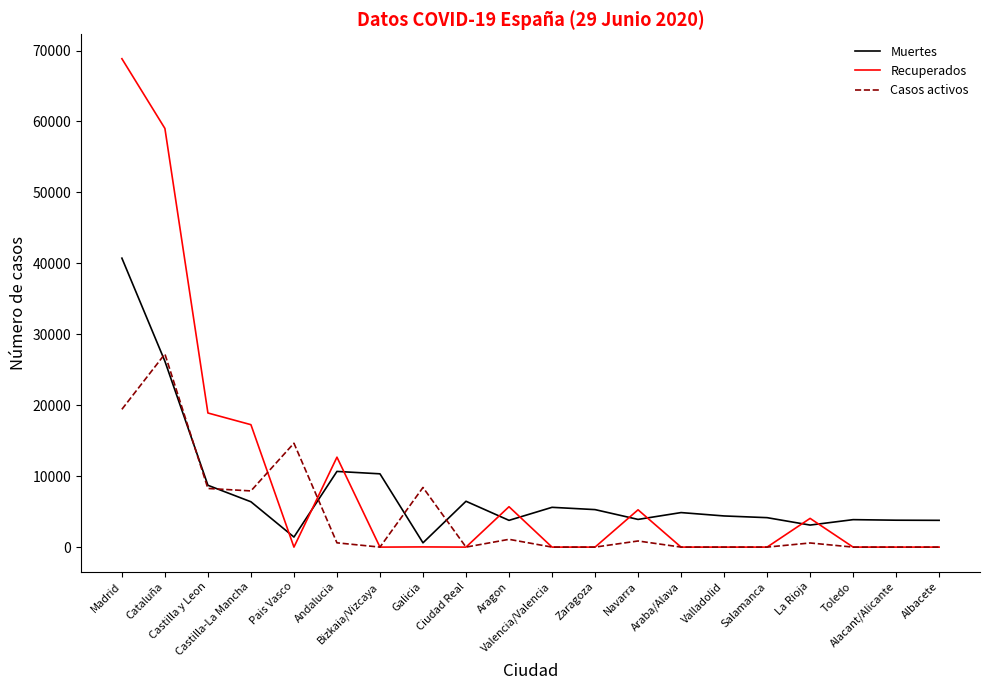

Between which two adjacent categories do Recuperados and Casos activos first intersect?

Castilla-La Mancha and Pais Vasco